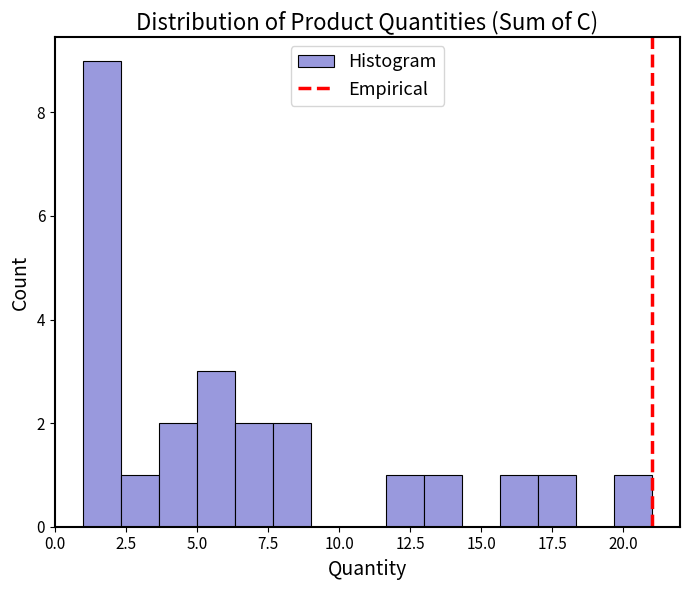

Read against the x-axis, roughly where is the centre of the tallest bar?

1.5